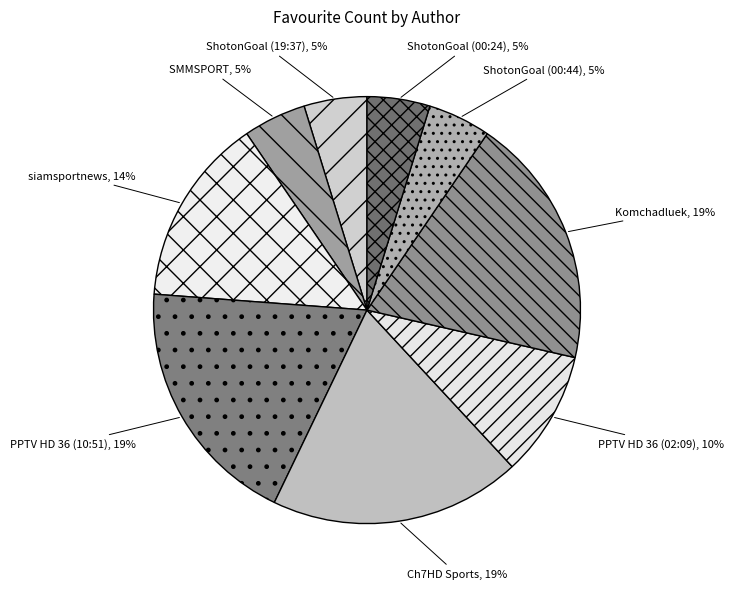

To the nearest percent, what percentage of the pie is SMMSPORT?

5%